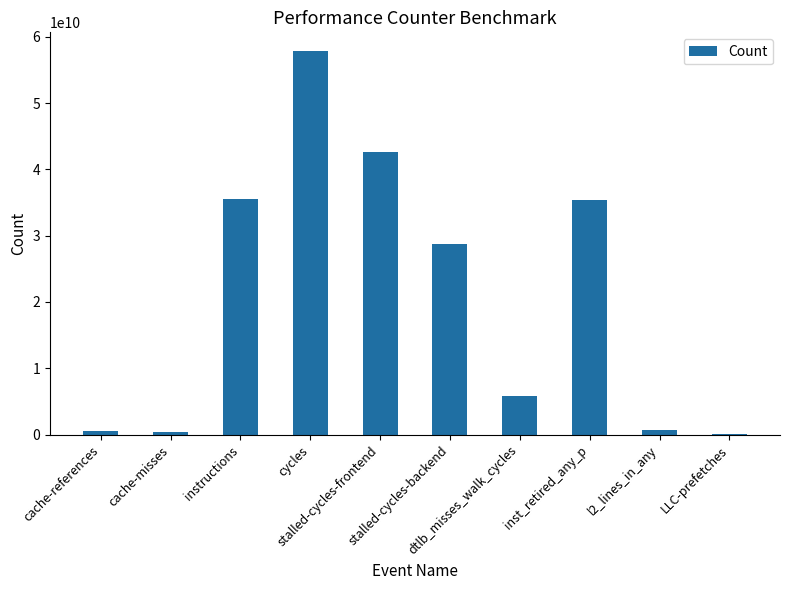

What is the greatest value displayed?

57775969410